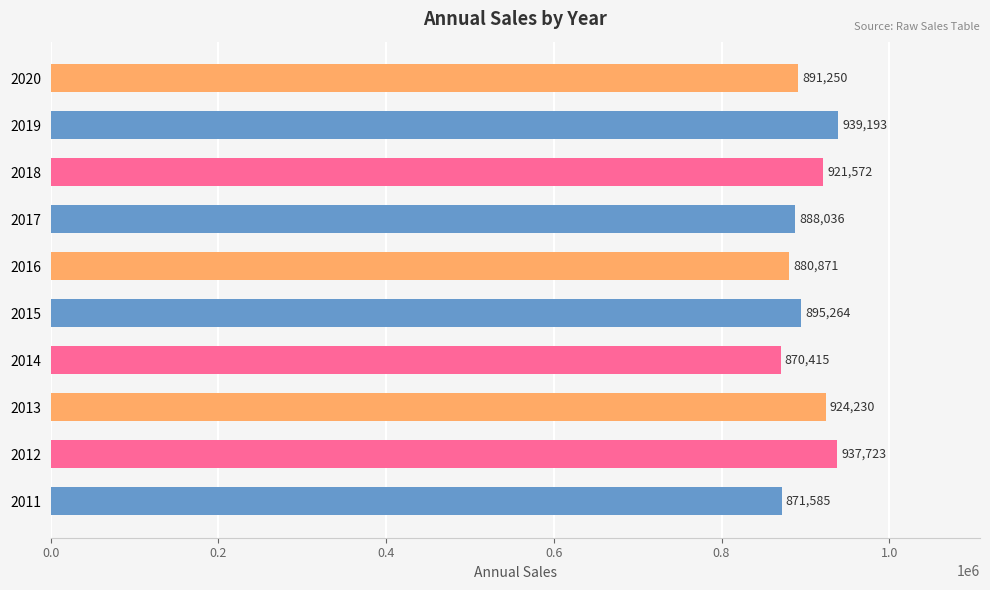

List the labels in order of value, smallest first.

2014, 2011, 2016, 2017, 2020, 2015, 2018, 2013, 2012, 2019